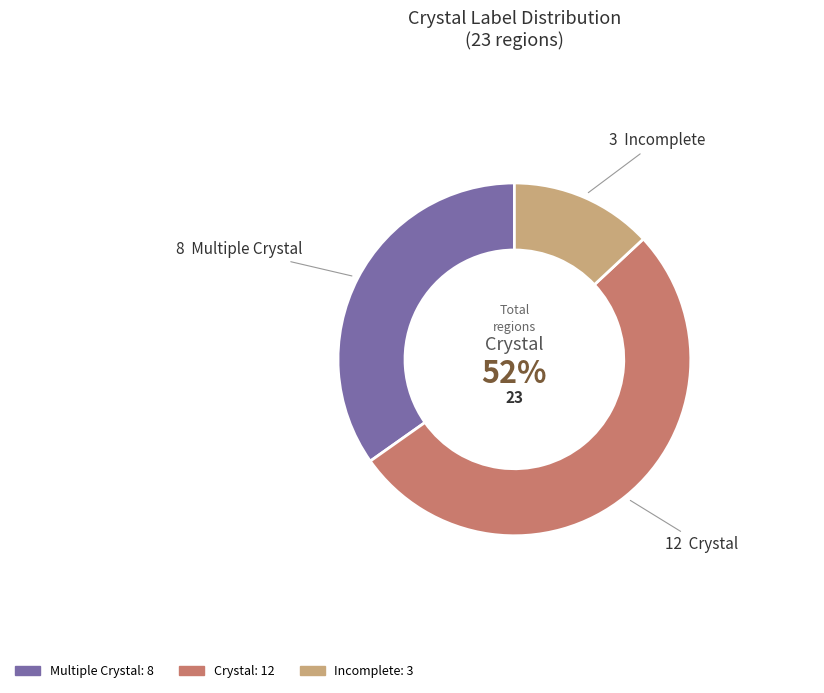

To the nearest percent, what is the difference between the largest and smallest slice percentages?

39%